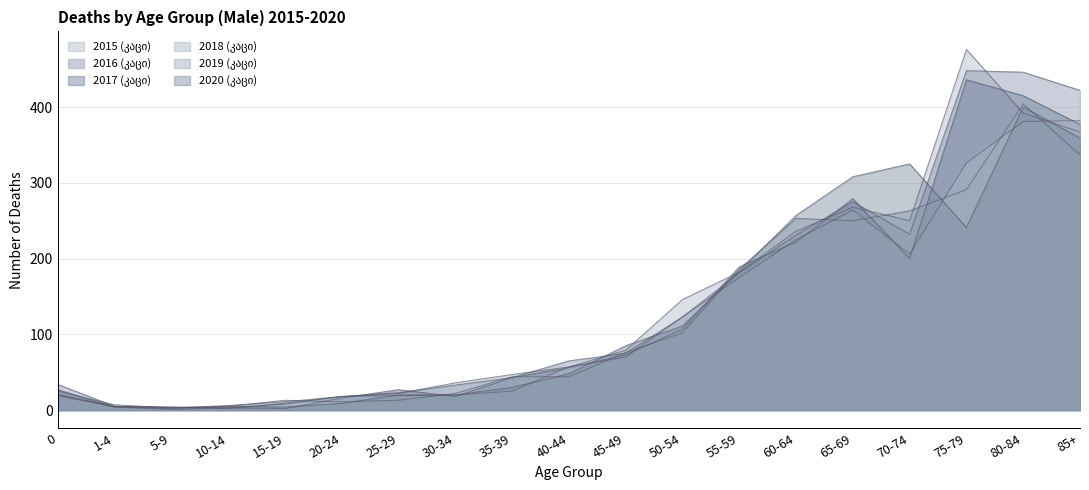

How many lines are shown in the chart?

6